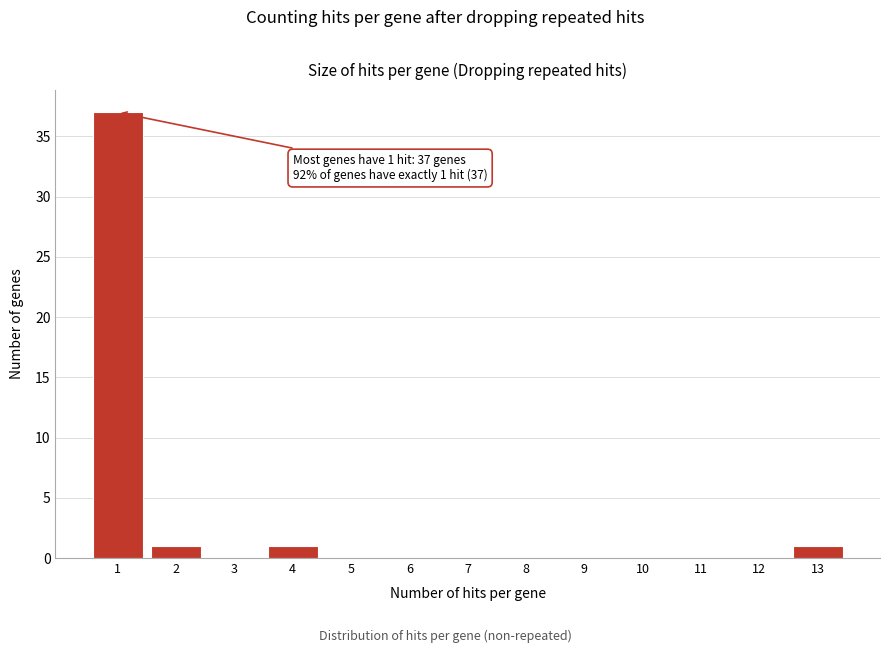

Over which range of the x-axis is the bar tallest?

0.5 to 1.5